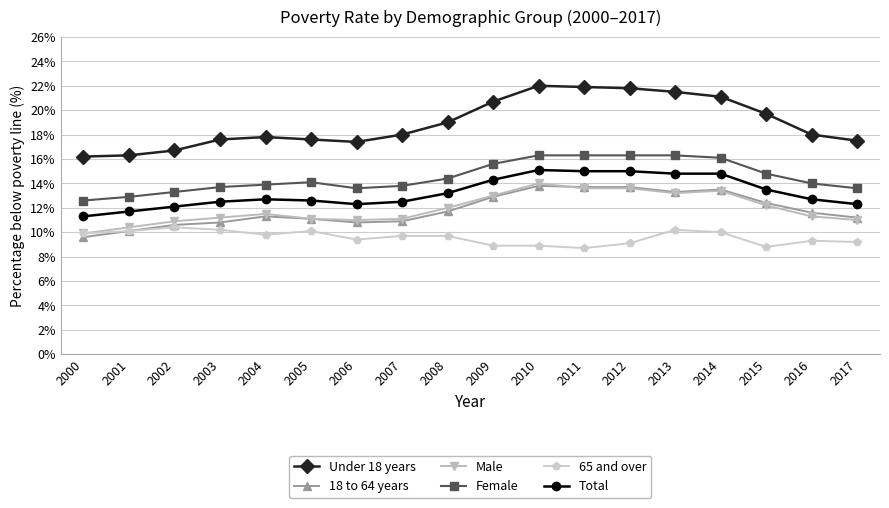

What is the maximum value shown in the chart?

22.0